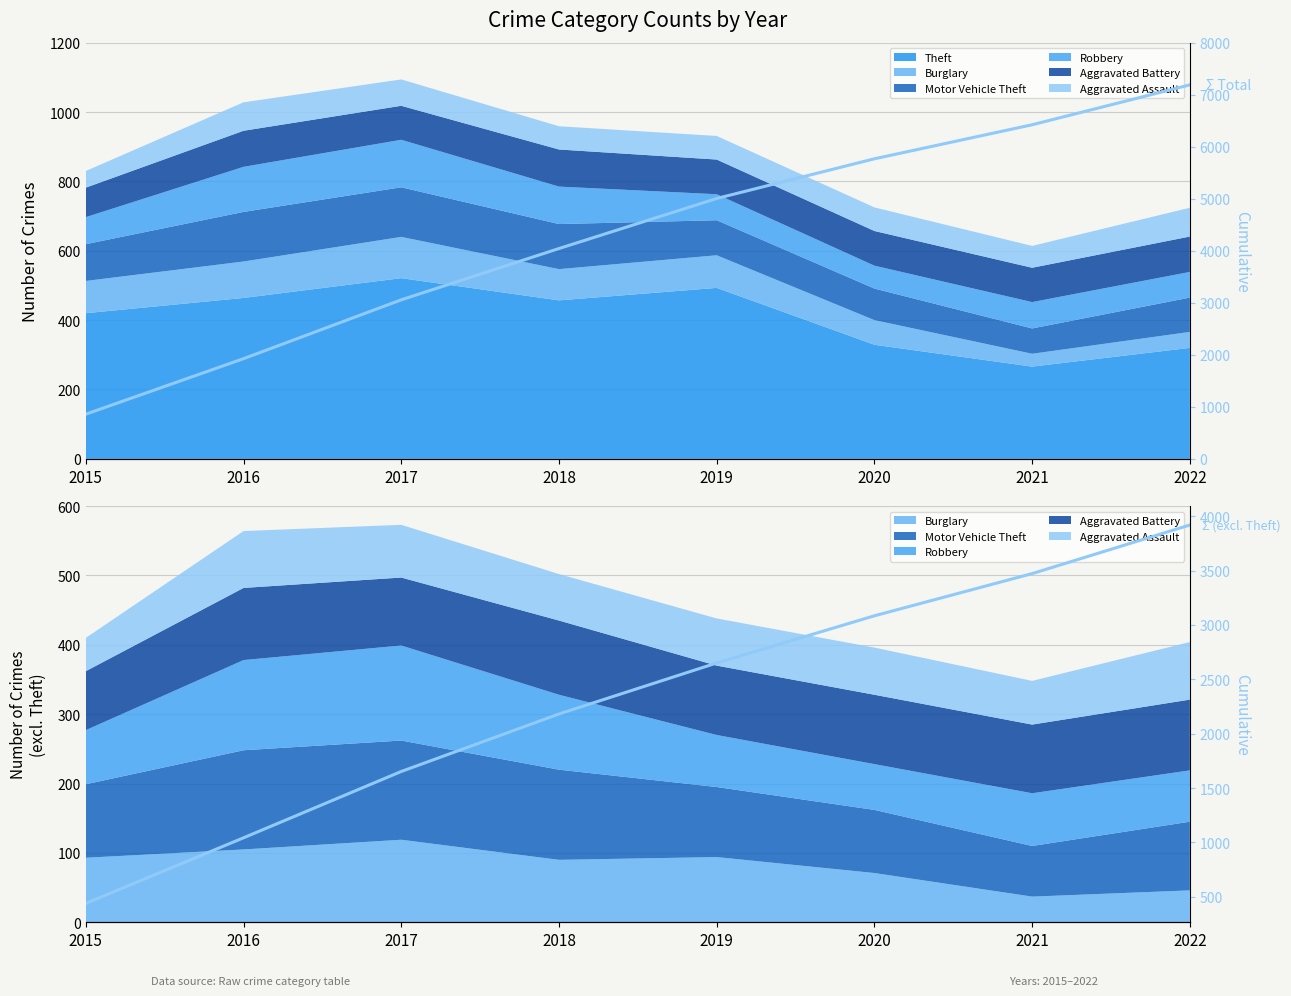

True or false: Cumulative Total and Cumulative (excl. Theft) cross at least once.

False